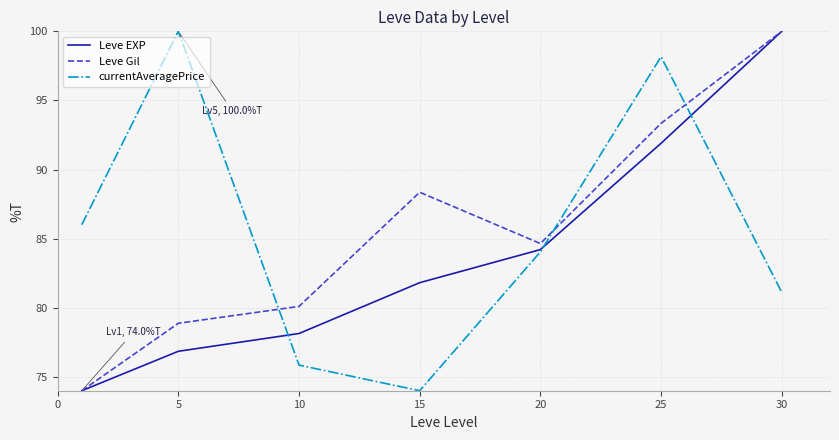

What is the highest value of the currentAveragePrice series?

100.0